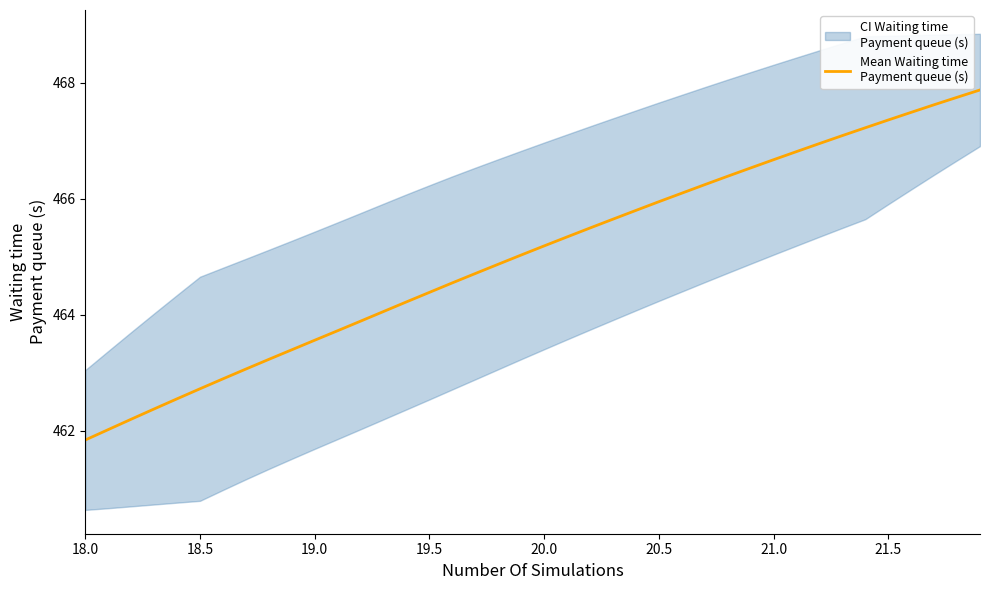

What is the average value?

465.0